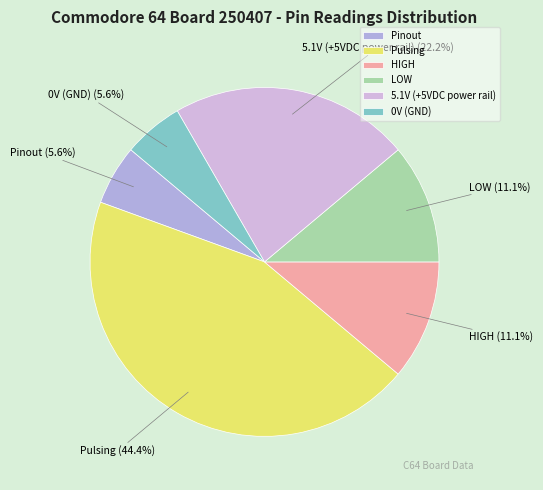

True or false: LOW accounts for 6% of the total.

False